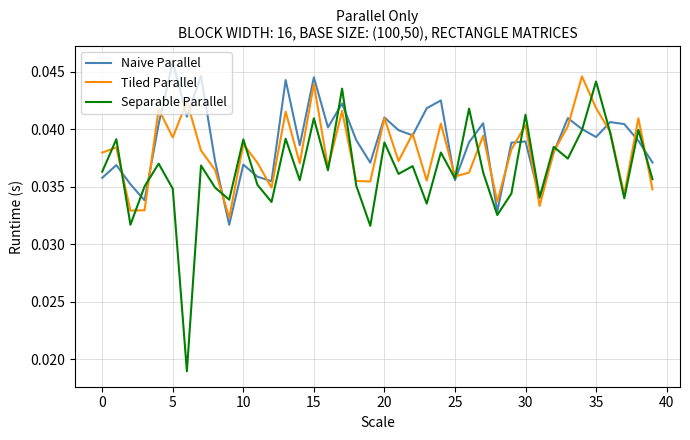

Which series has the largest range (max minus min)?

Separable Parallel